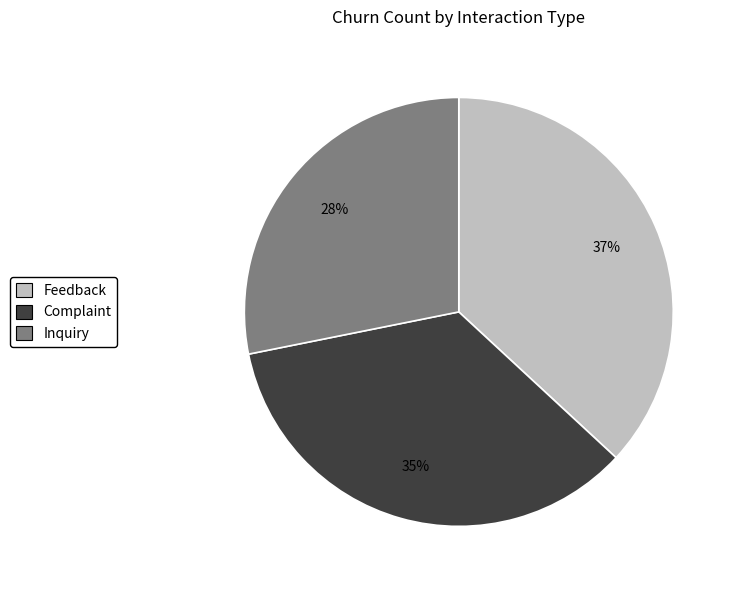

What is the largest slice in the pie chart?

Feedback